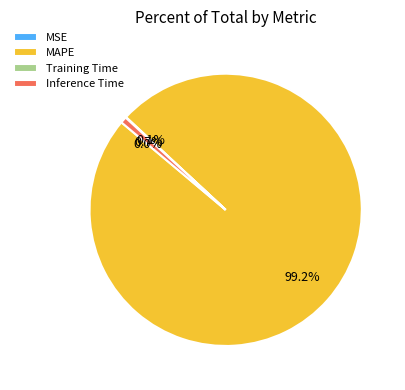

Which category has the biggest portion of the pie?

MAPE